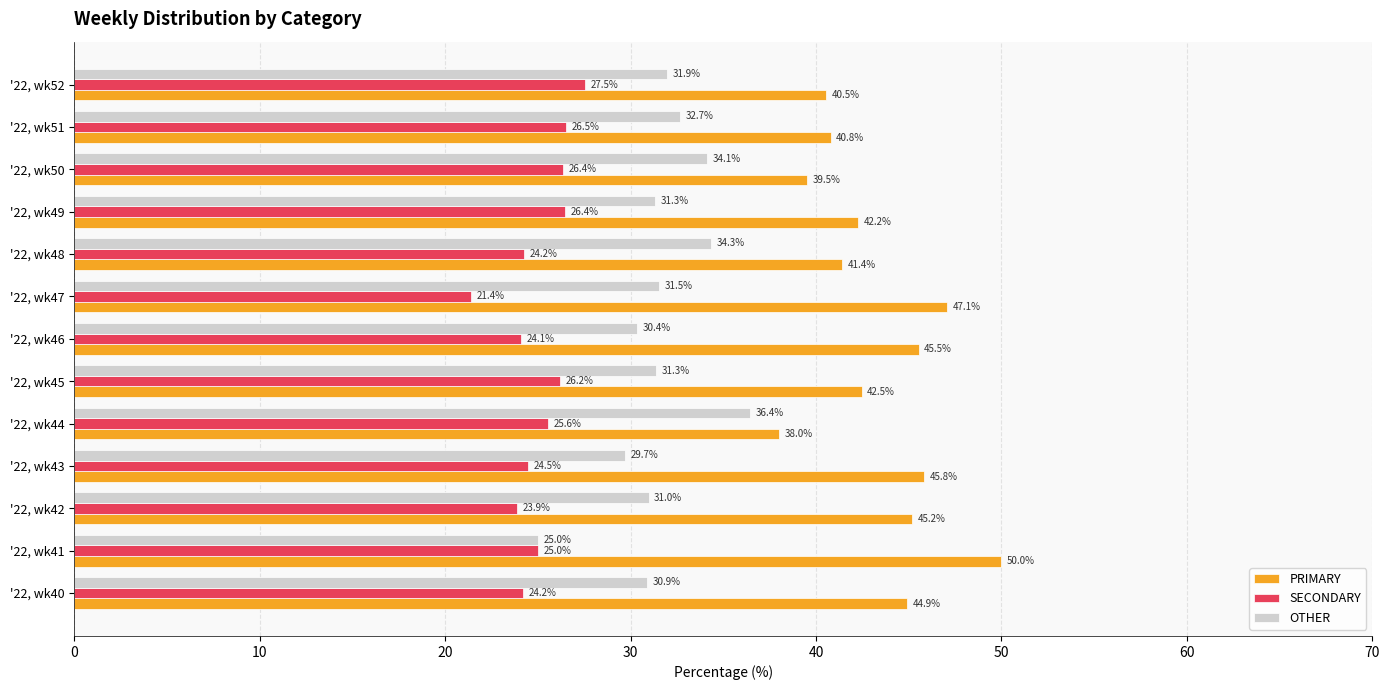

Rank the categories by PRIMARY value from highest to lowest.

'22, wk41, '22, wk47, '22, wk43, '22, wk46, '22, wk42, '22, wk40, '22, wk45, '22, wk49, '22, wk48, '22, wk51, '22, wk52, '22, wk50, '22, wk44